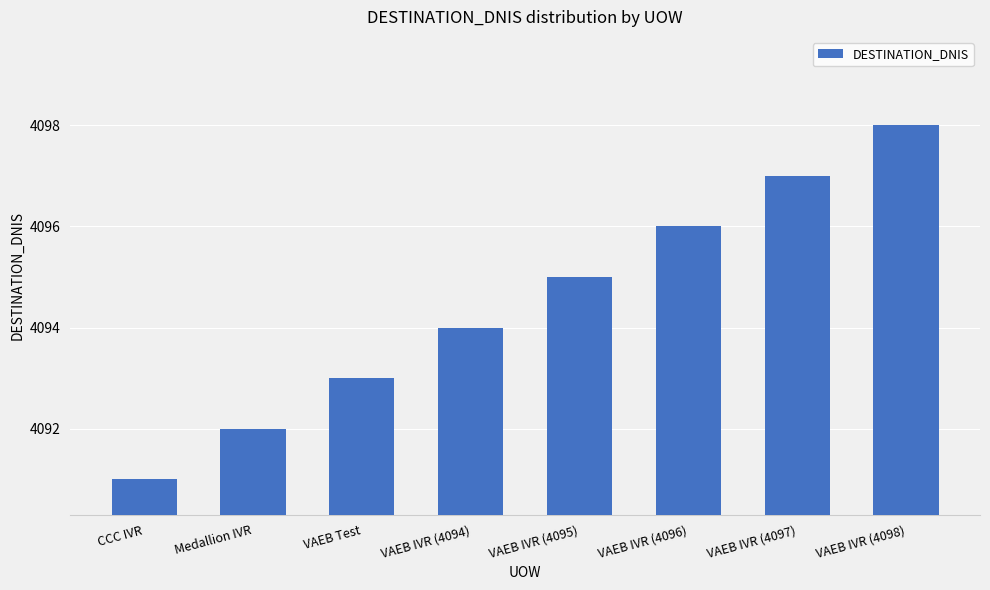

What is the value of the 3rd bar from the left?

4093